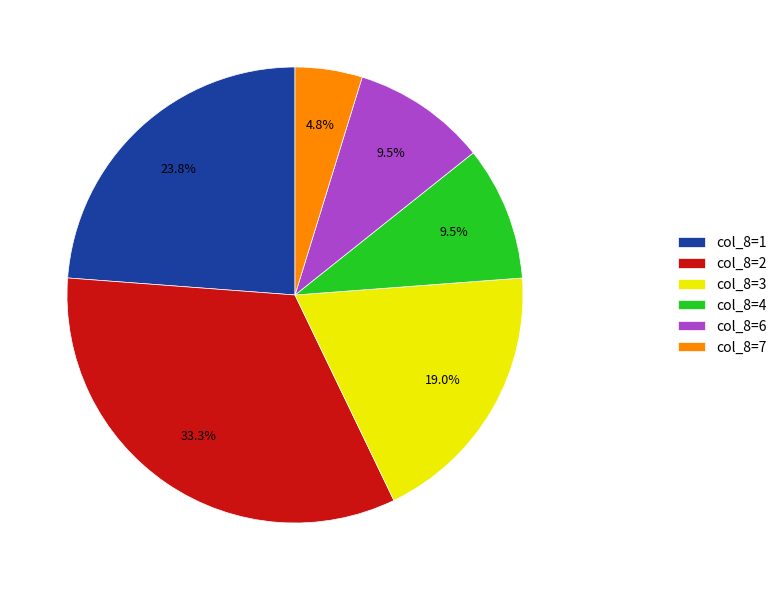

What is the largest slice in the pie chart?

col_8=2